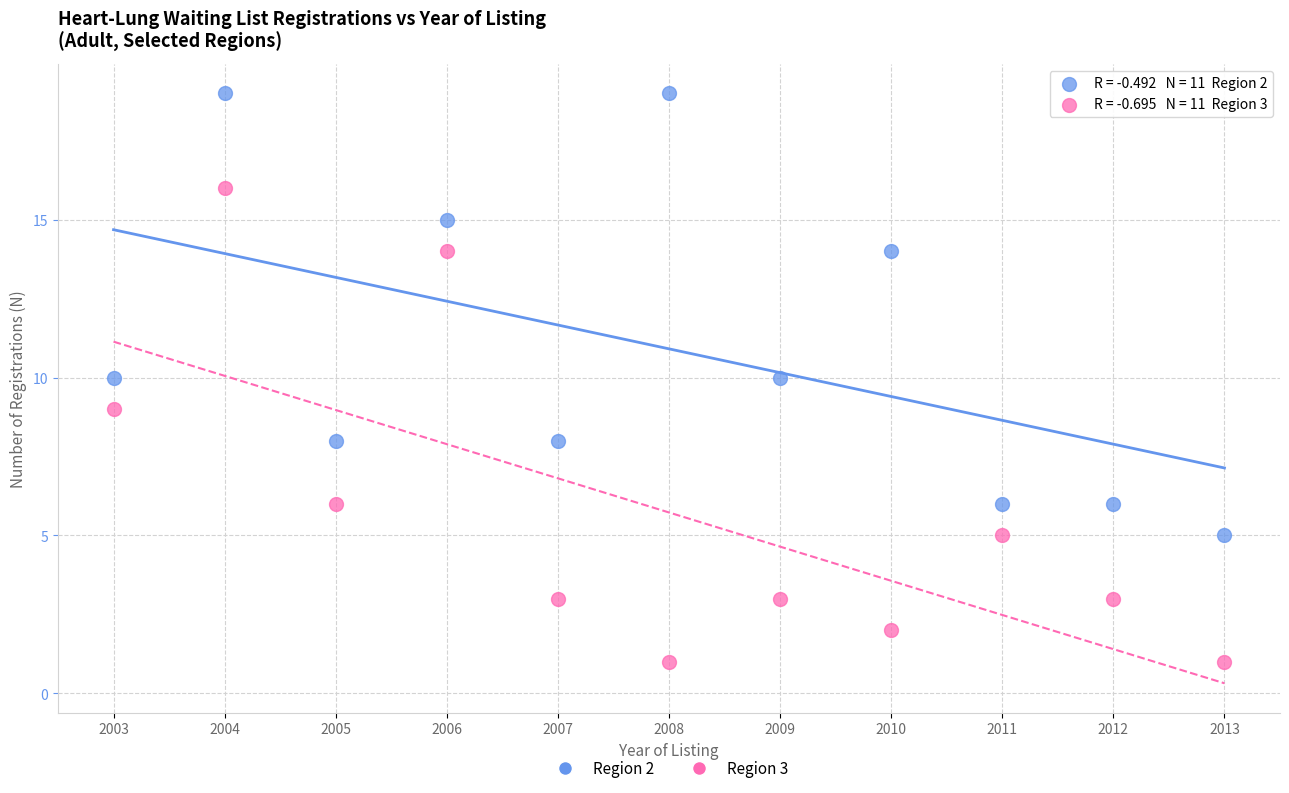

Across all data points, what is the range of Y values (max minus min)?

18